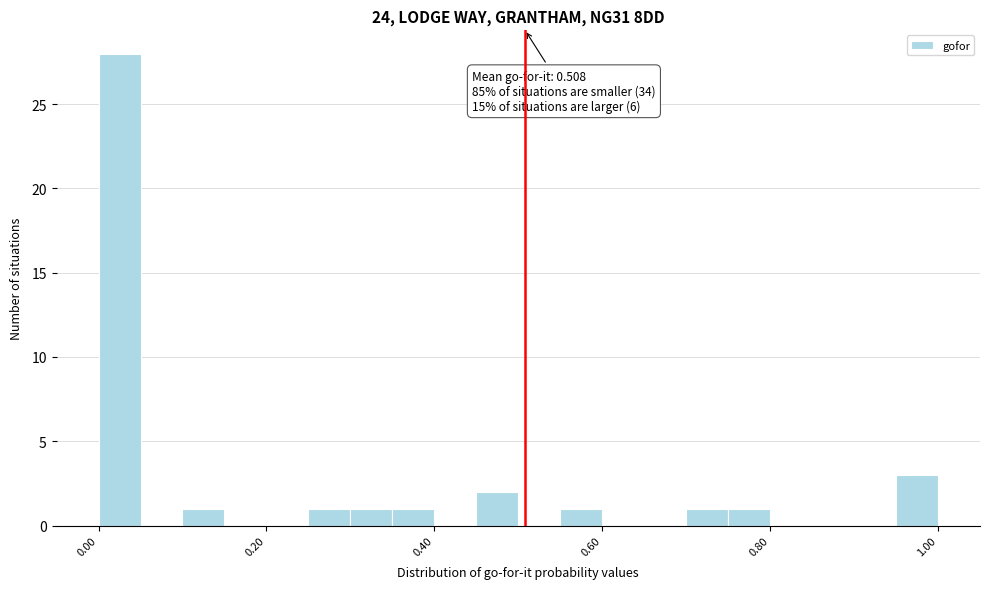

Around what value on the x-axis is the tallest bar? Give the approximate position of its centre, as read against the axis.

0.02